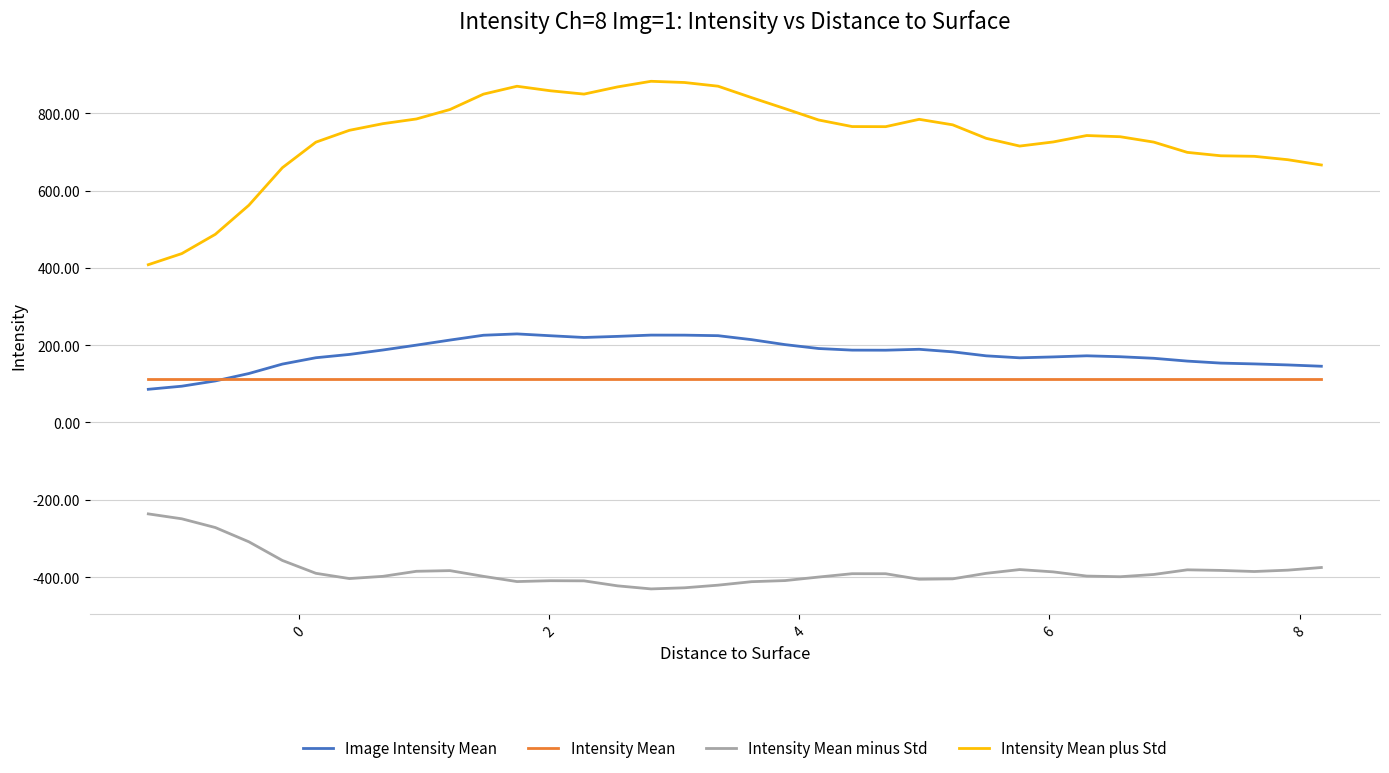

True or false: Intensity Mean minus Std and Intensity Mean plus Std cross at least once.

False